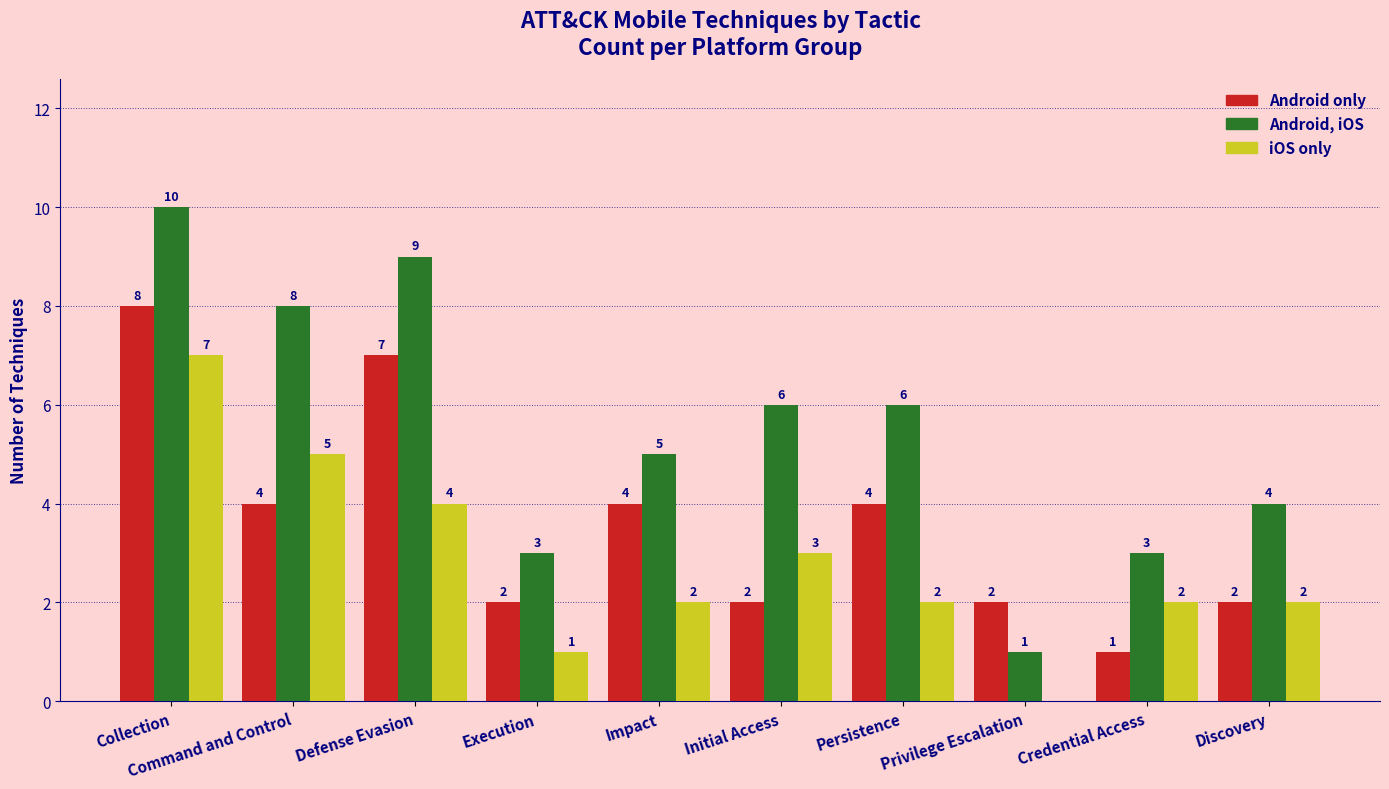

What is the maximum value shown in the chart?

10